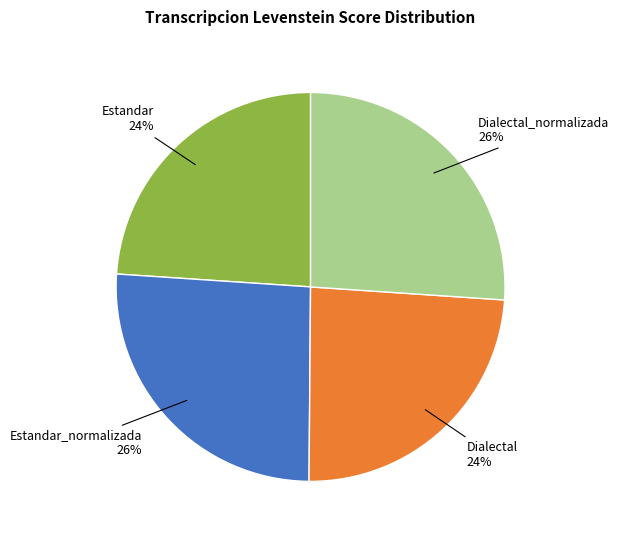

True or false: Dialectal_normalizada accounts for 15% of the total.

False